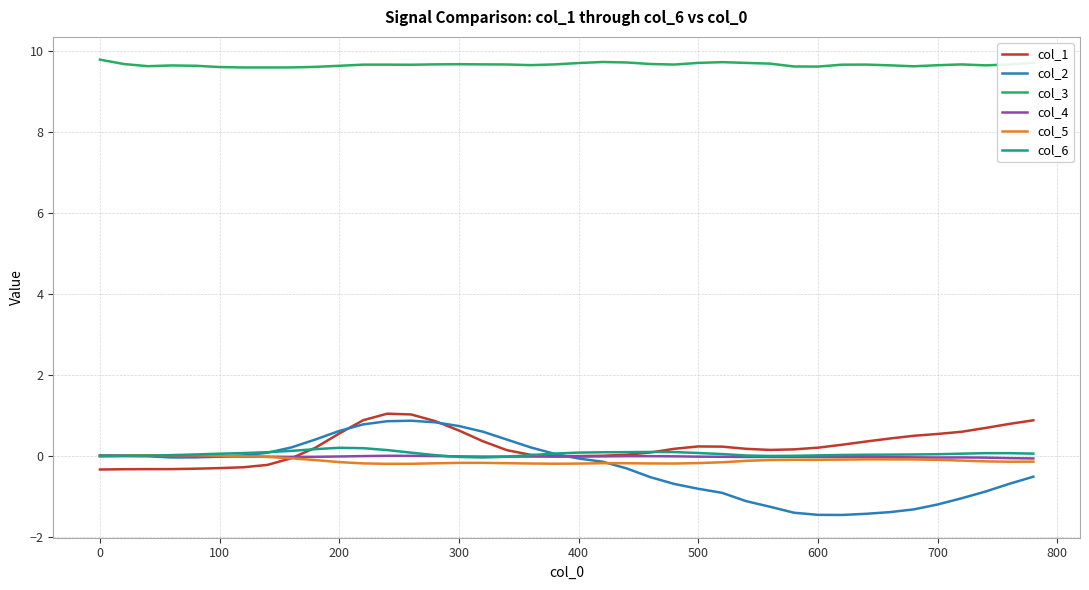

Which series has the widest spread of values?

col_2